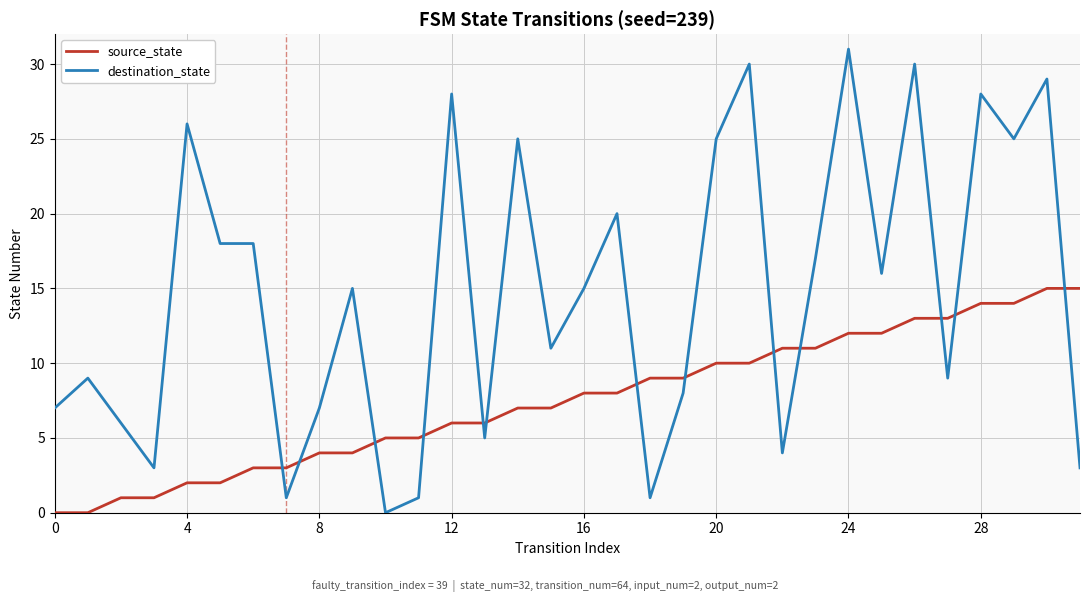

True or false: destination_state and source_state intersect in this chart.

True